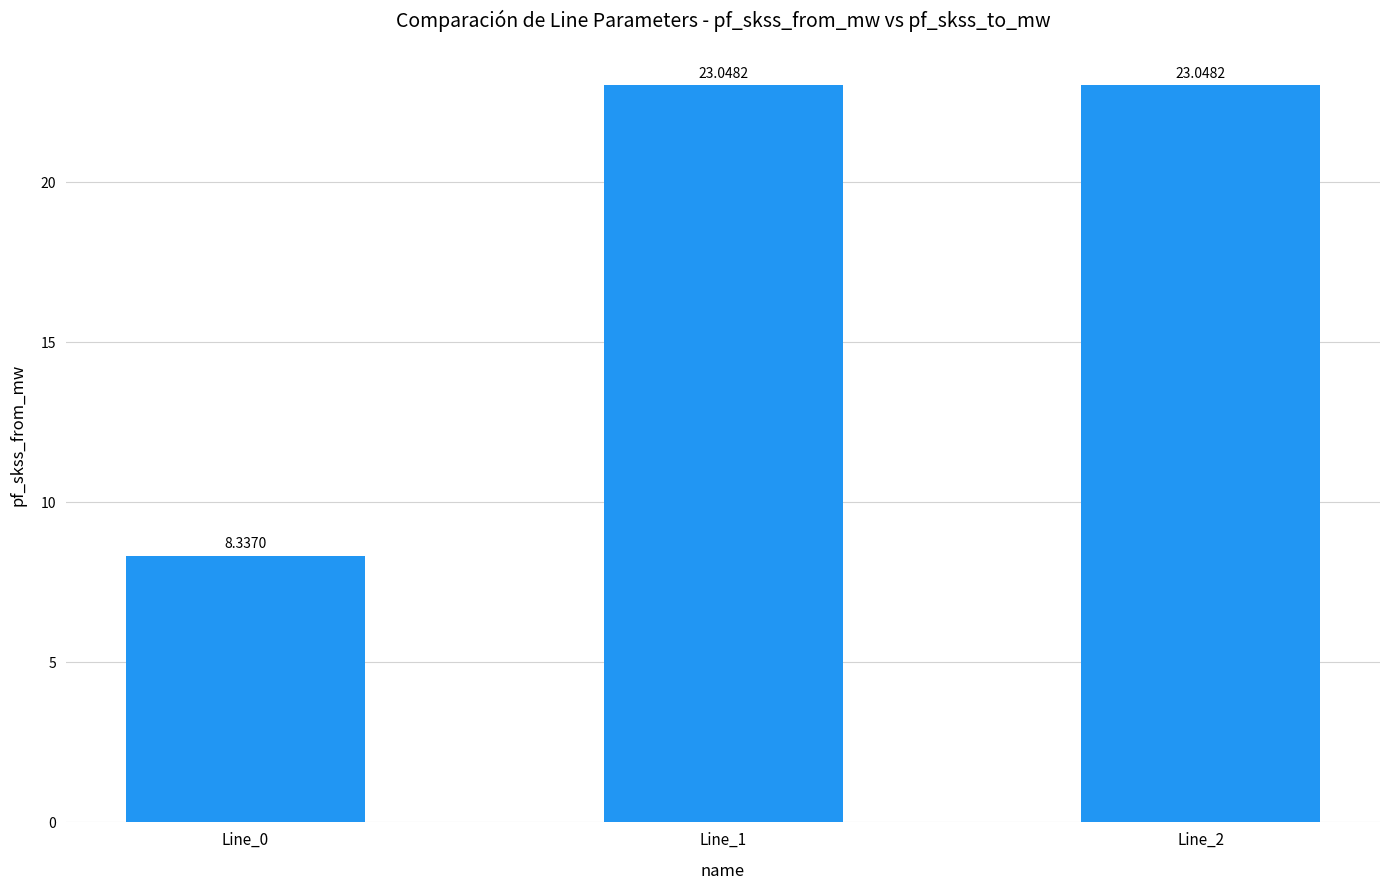

Between Line_0 and Line_1, which is larger?

Line_1